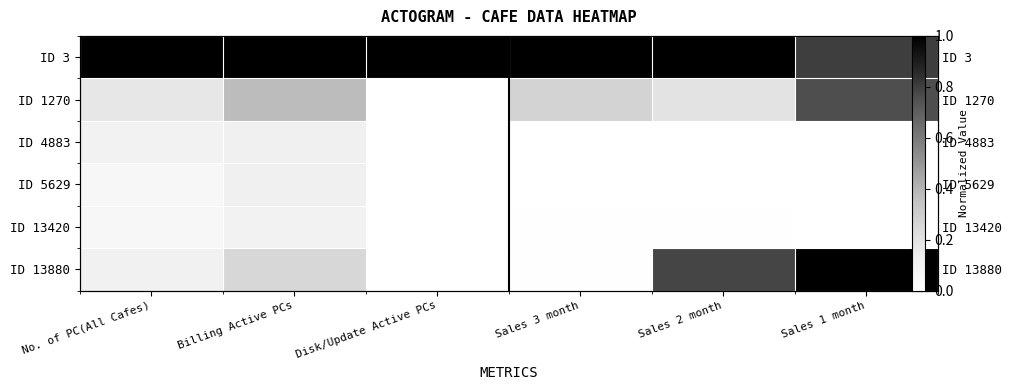

Between Billing Active PCs and Disk/Update Active PCs, which is larger?

Billing Active PCs